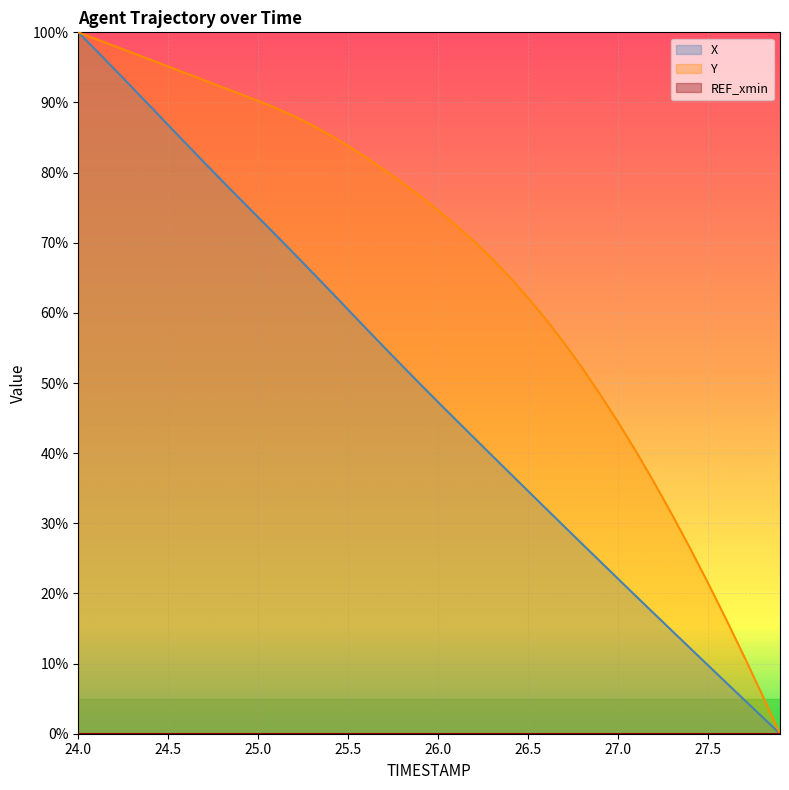

The value of X at 26.5 is 34.6. True or false?

True